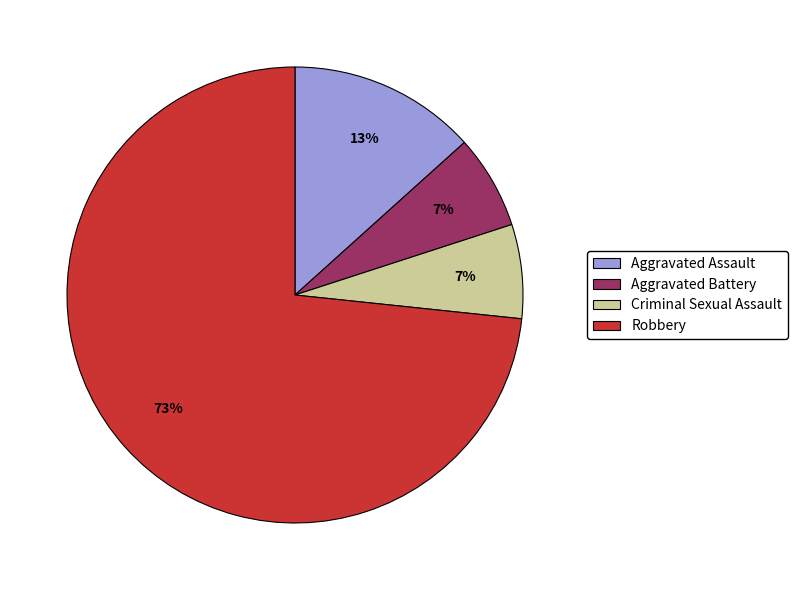

Does Robbery represent more than half of the total?

Yes